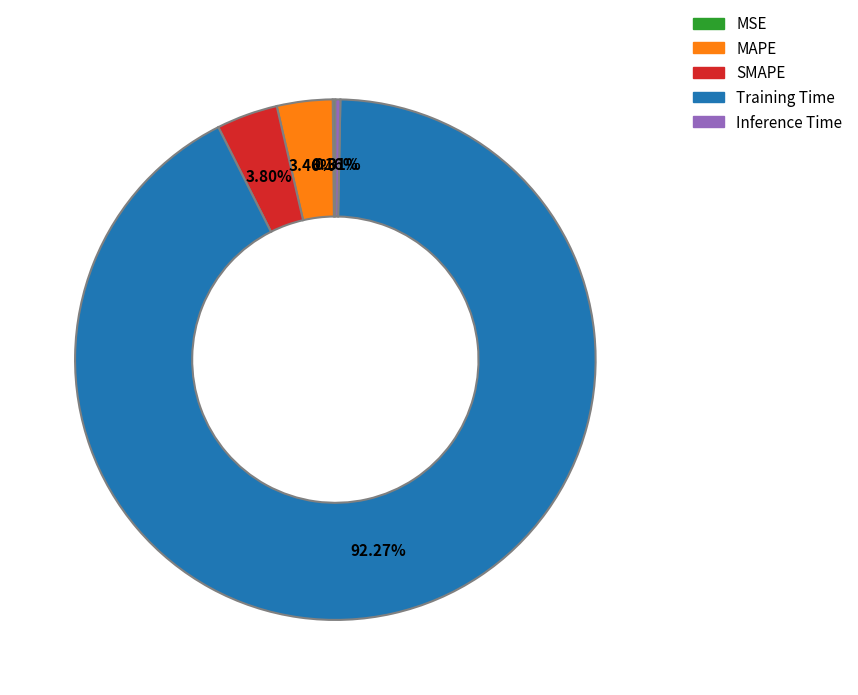

What percentage do SMAPE and Inference Time together represent?

4.1%